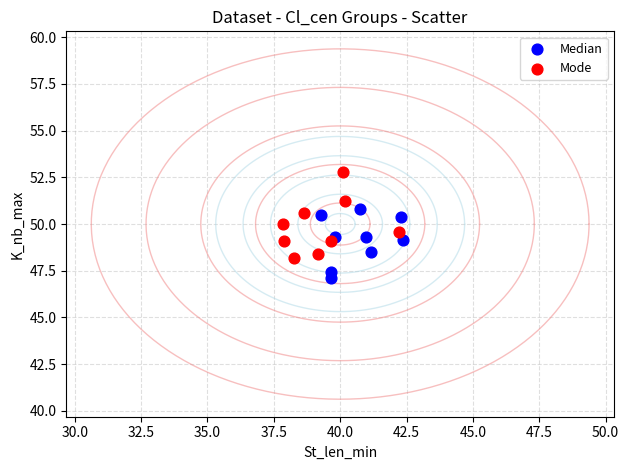

Which series contains the lowest Y value?

Median